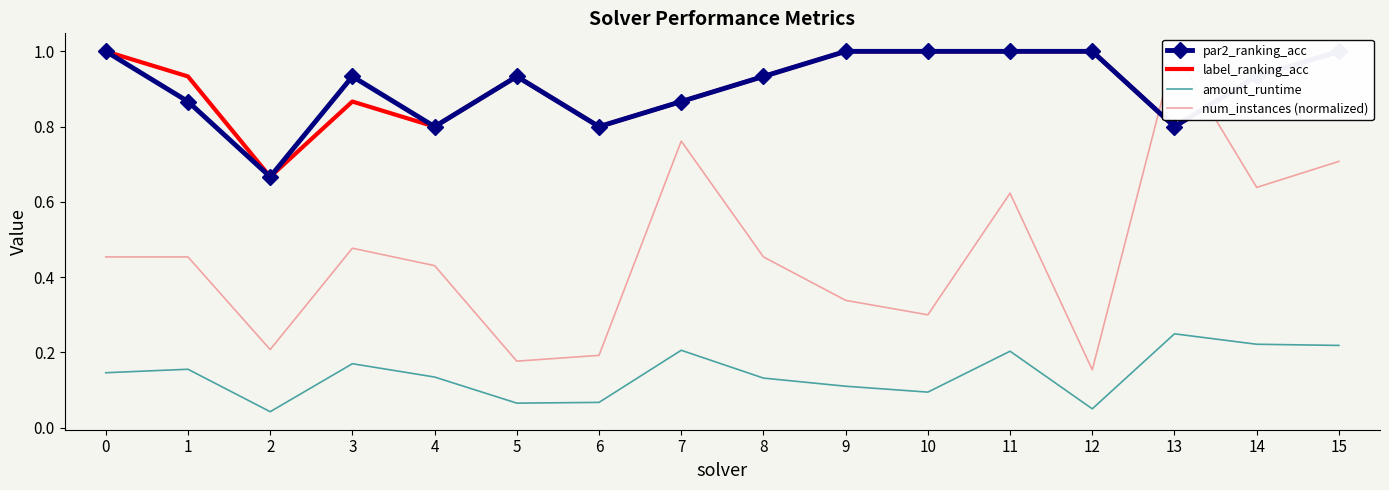

Reading left to right, list all the values displayed in this chart.

par2_ranking_acc: 1.0	0.9	0.7	0.9	0.8	0.9	0.8	0.9	0.9	1.0	1.0	1.0	1.0	0.8	0.9	1.0
label_ranking_acc: 1.0	0.9	0.7	0.9	0.8	0.9	0.8	0.9	0.9	1.0	1.0	1.0	1.0	0.8	0.9	1.0
amount_runtime: 0.1	0.2	0.0	0.2	0.1	0.1	0.1	0.2	0.1	0.1	0.1	0.2	0.1	0.2	0.2	0.2
num_instances (normalized): 0.5	0.5	0.2	0.5	0.4	0.2	0.2	0.8	0.5	0.3	0.3	0.6	0.2	1.0	0.6	0.7